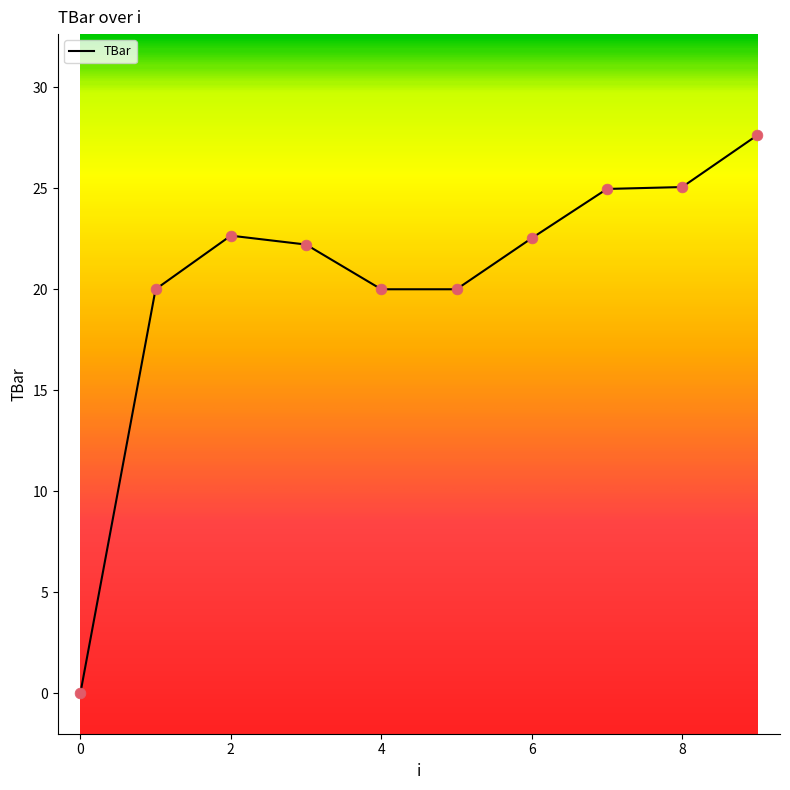

What is the difference between the maximum and minimum values?

27.6